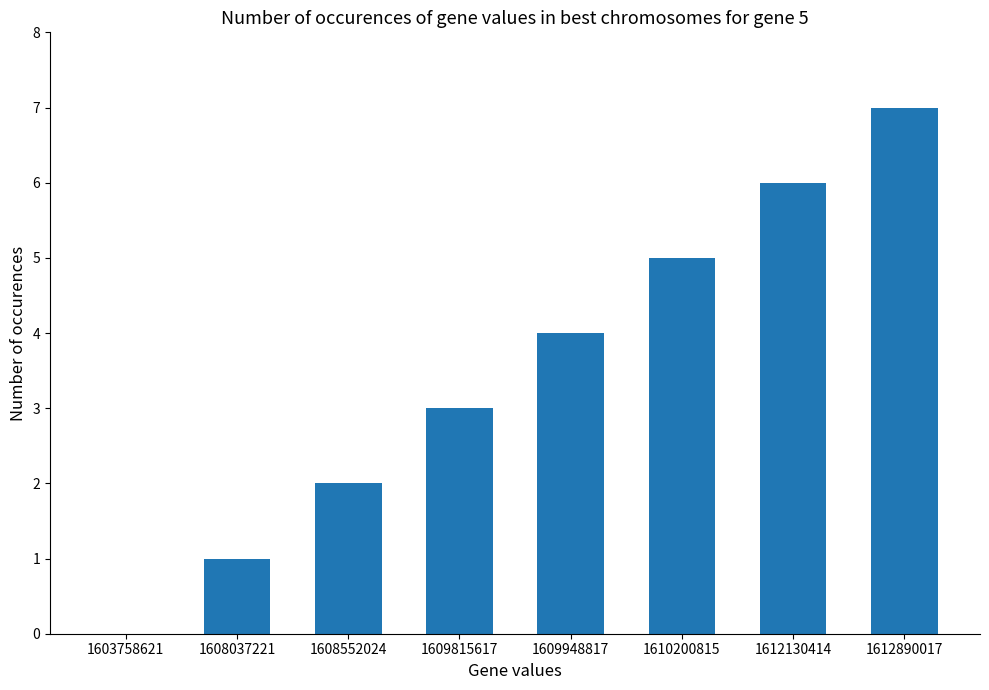

Which has a higher value, 1612890017 or 1608037221?

1612890017